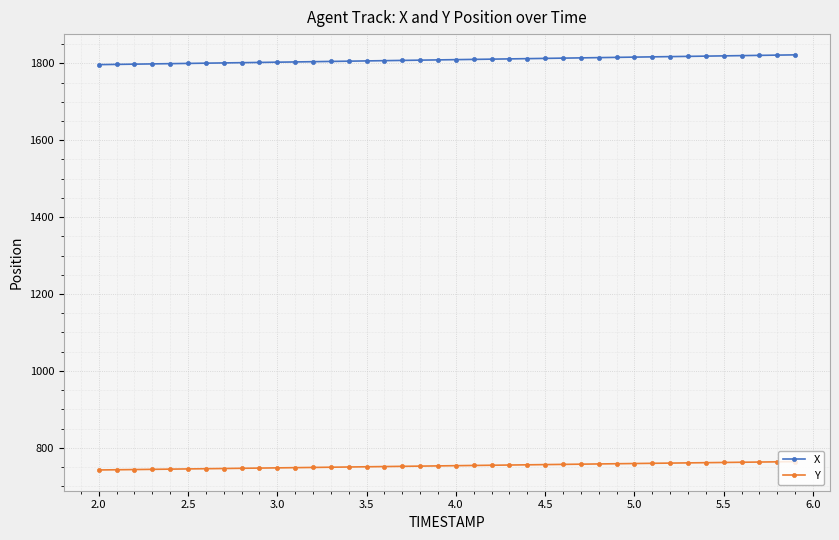

At how many categories does at least one series exceed 991?

40